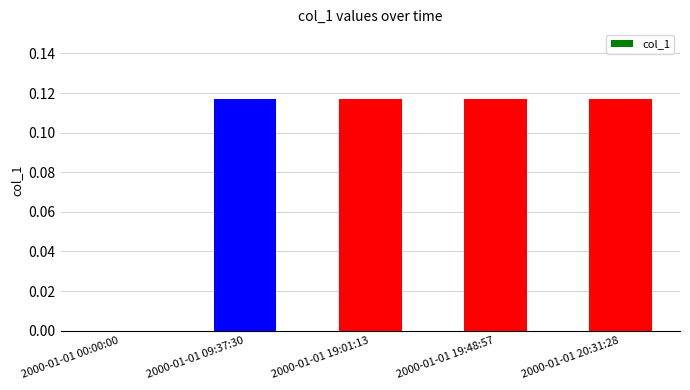

How many values are between 0 and 1?

5